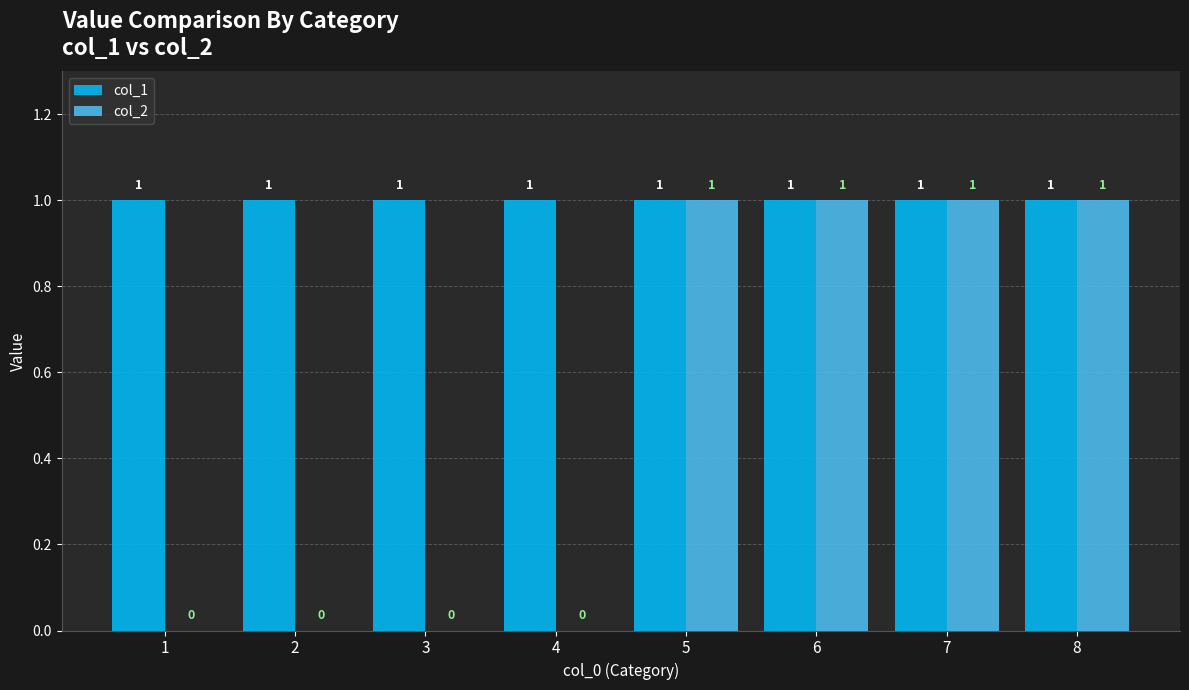

The col_2 series shows 1 at 1. True or false?

False